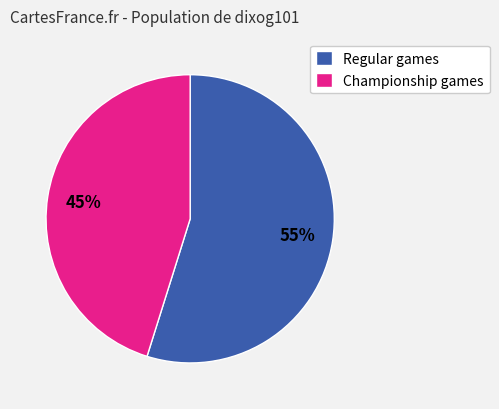

Between Regular games and Championship games, which is larger?

Regular games